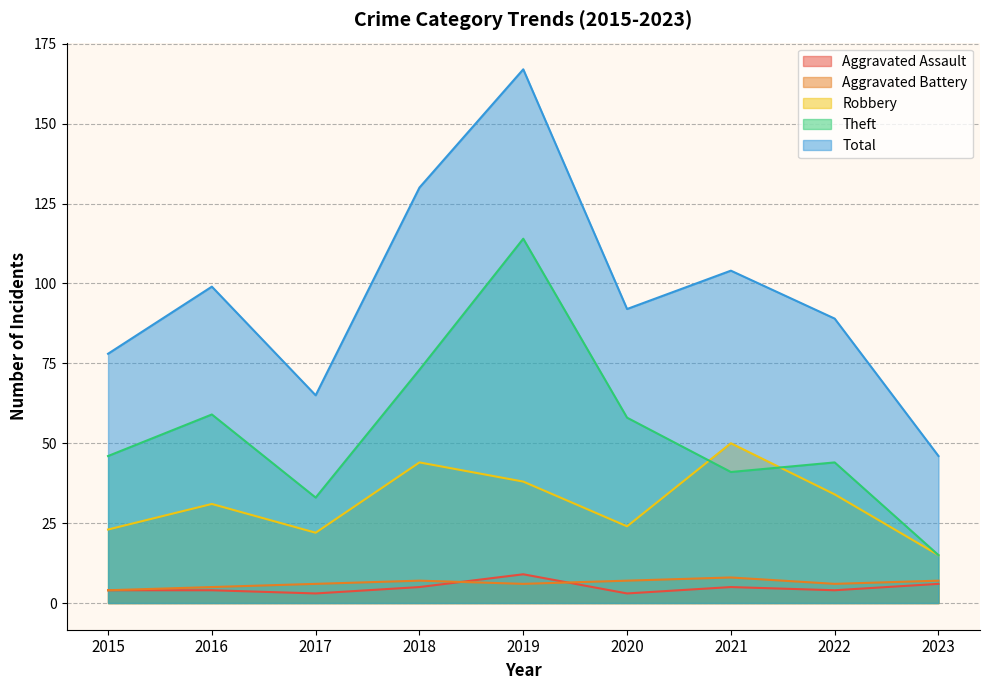

What is the value of the Robbery point at the 9th from the left?

15